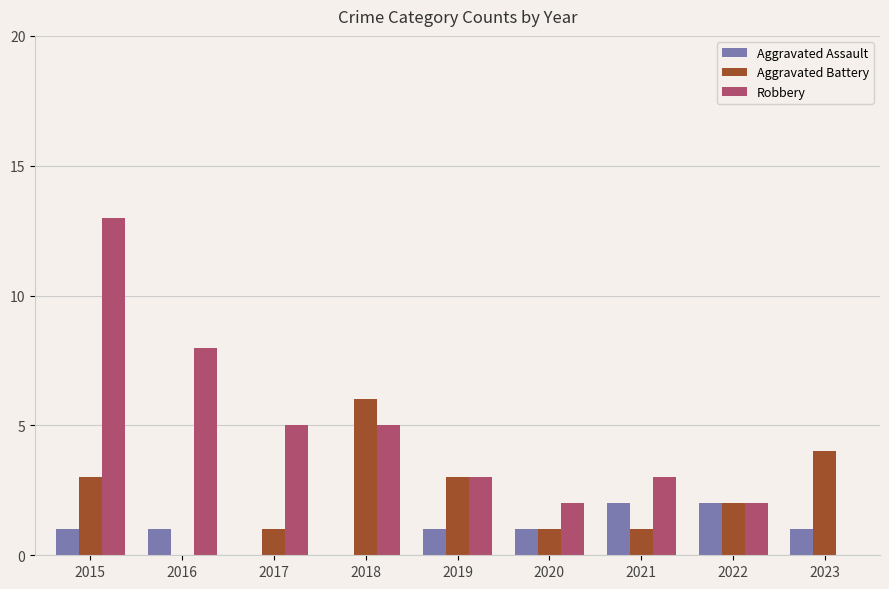

At which category is the sum across all series the highest?

2015